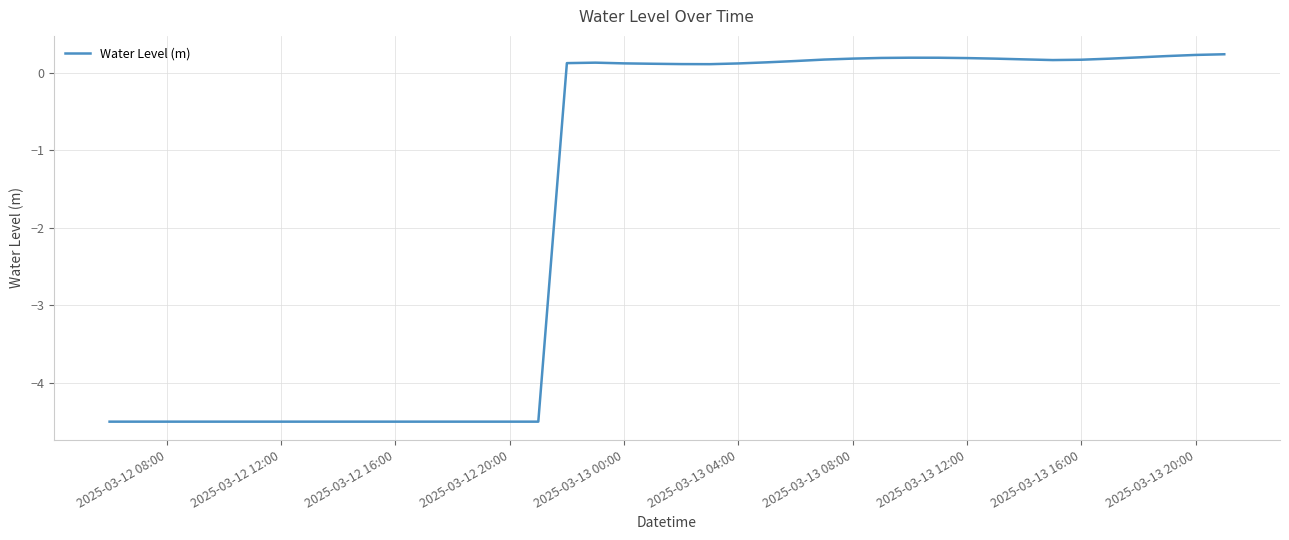

What is the difference between the maximum and minimum values?

4.7